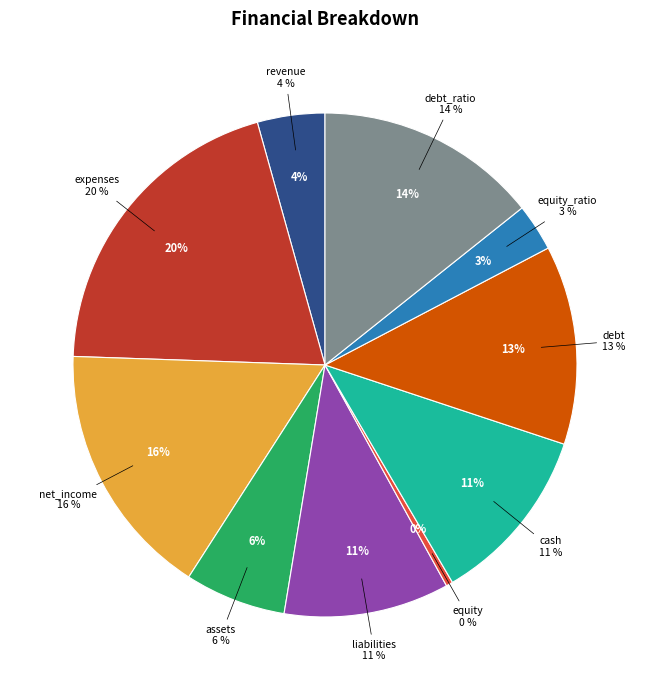

Combined, do assets and debt account for over 50%?

No